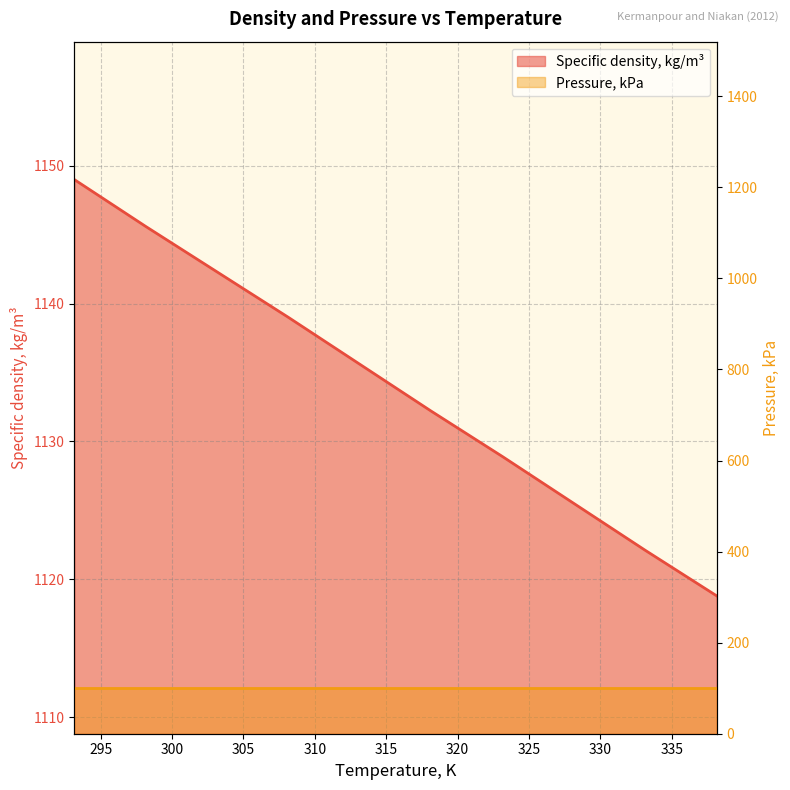

List the labels in order of value, largest first.

293.15, 298.15, 303.15, 308.15, 313.15, 318.15, 323.15, 328.15, 333.15, 338.15